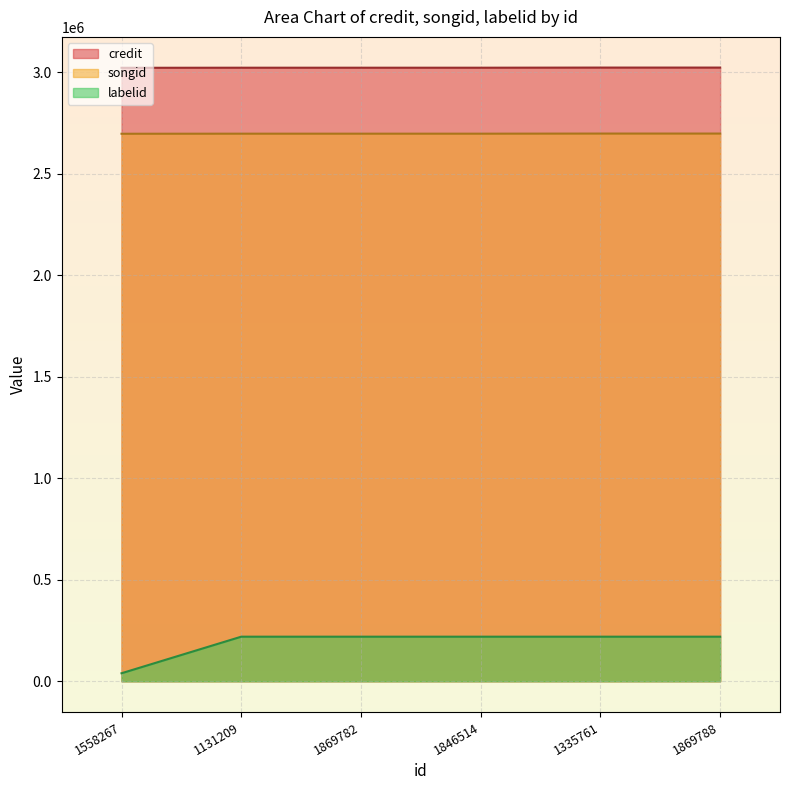

Is the value of labelid at 1558267 greater than the value of songid at 1131209?

No